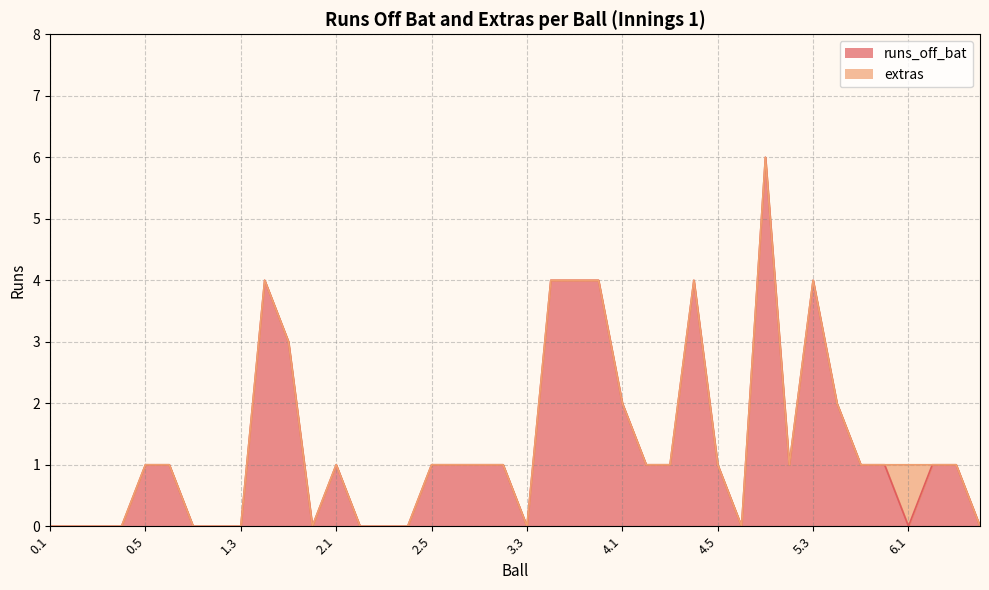

How many positive values are there?

25